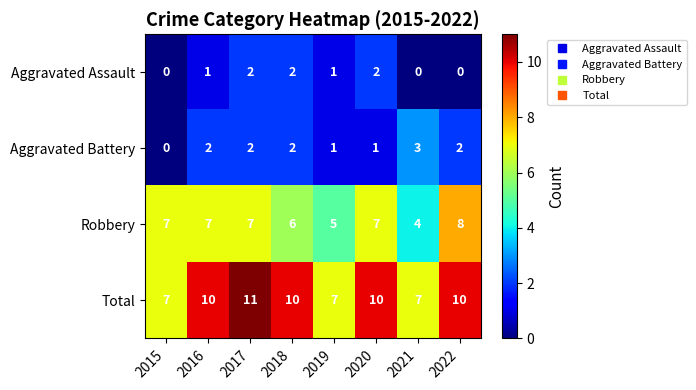

Which series changed the most between 2015 and 2018?

Total